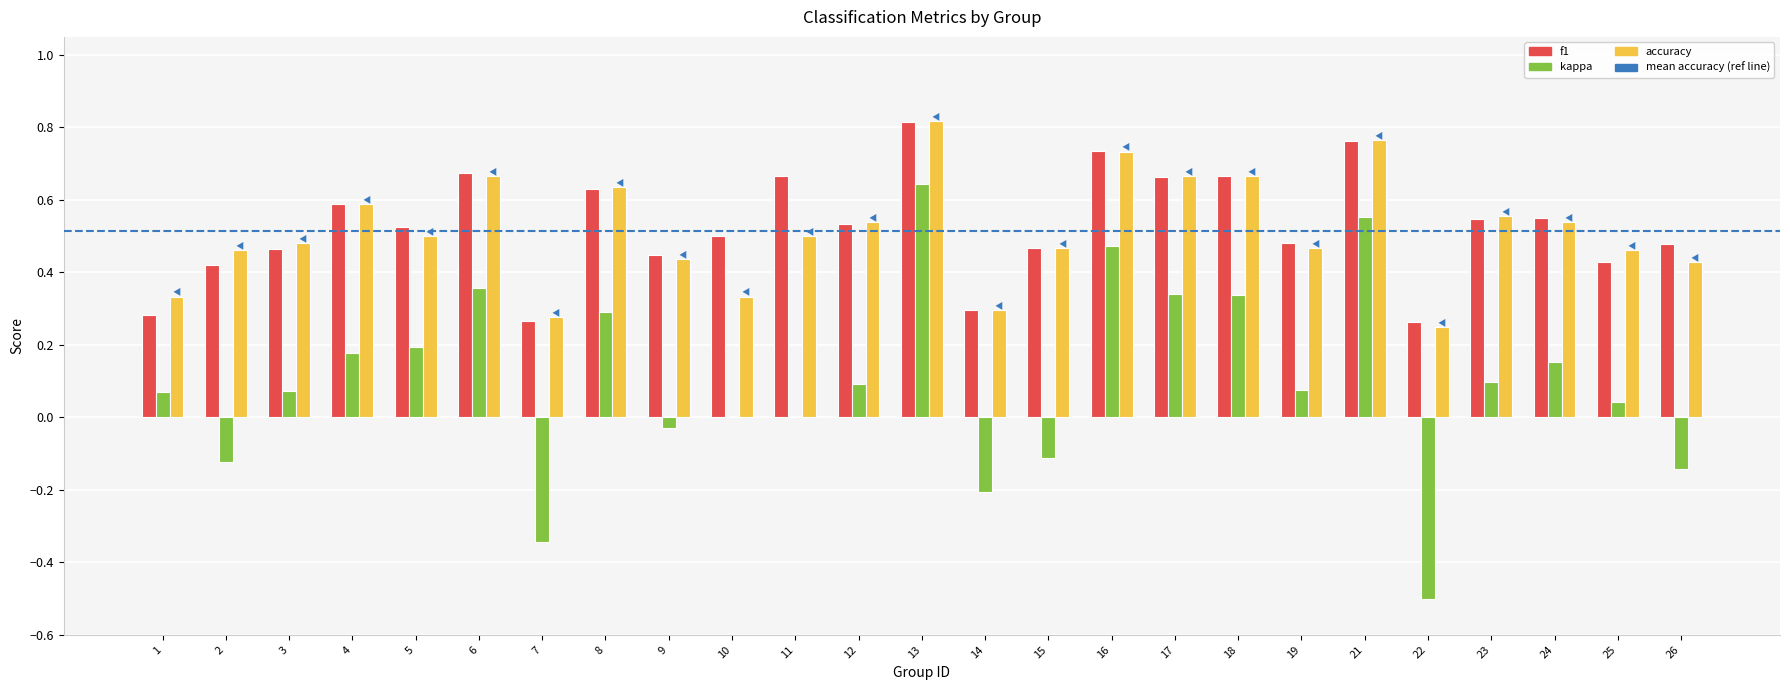

The value of kappa at 10 is -0.5. True or false?

False